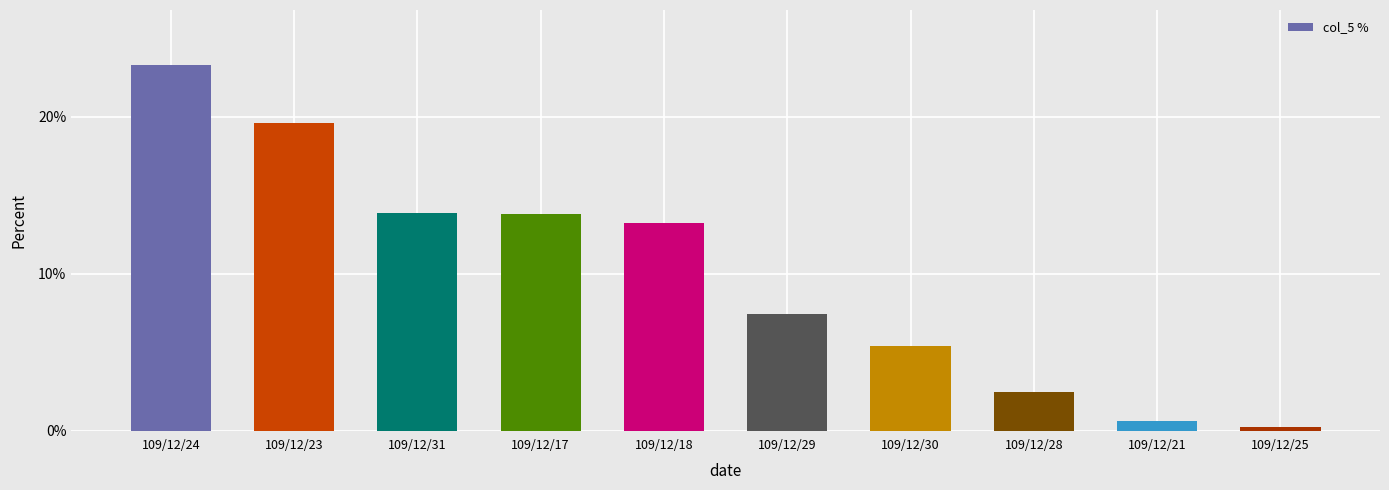

What is the maximum value shown in the chart?

23.3